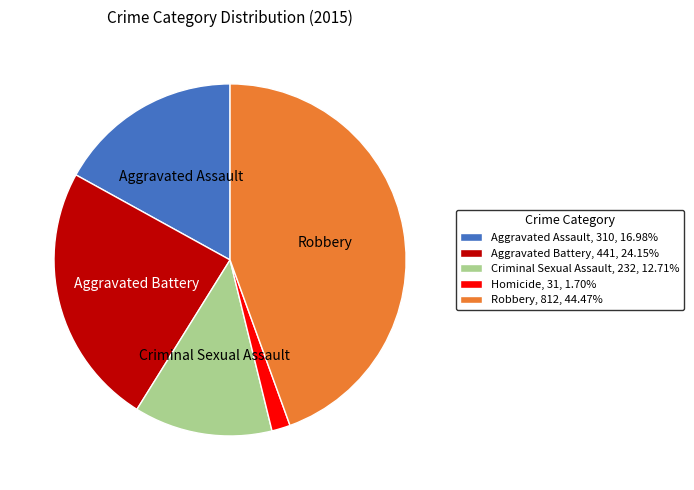

Approximately how many times larger is the value at Criminal Sexual Assault, 232, 12.71% compared to Robbery, 812, 44.47%?

0.3